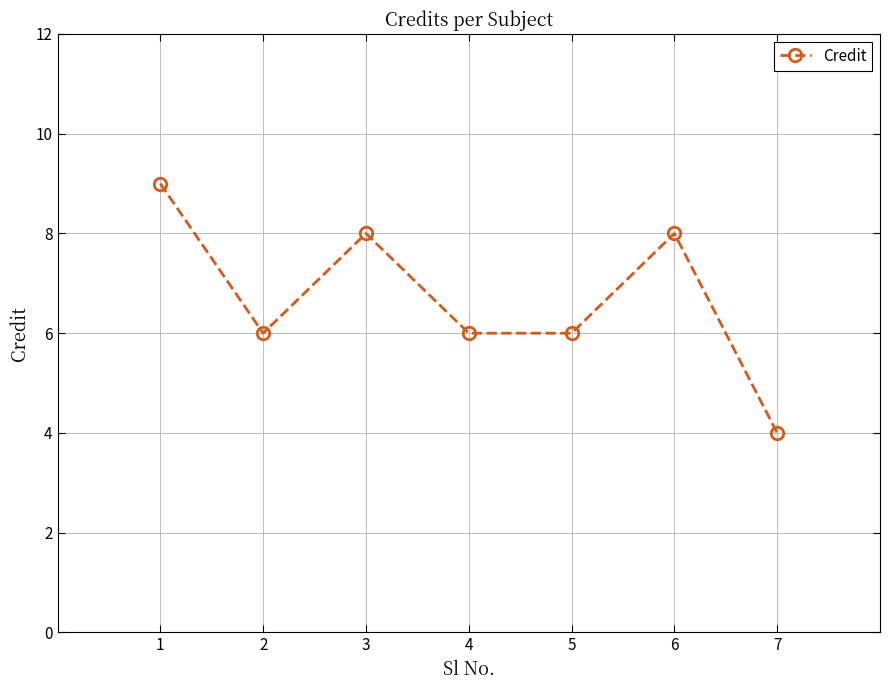

The value at 3 is 2. True or false?

False